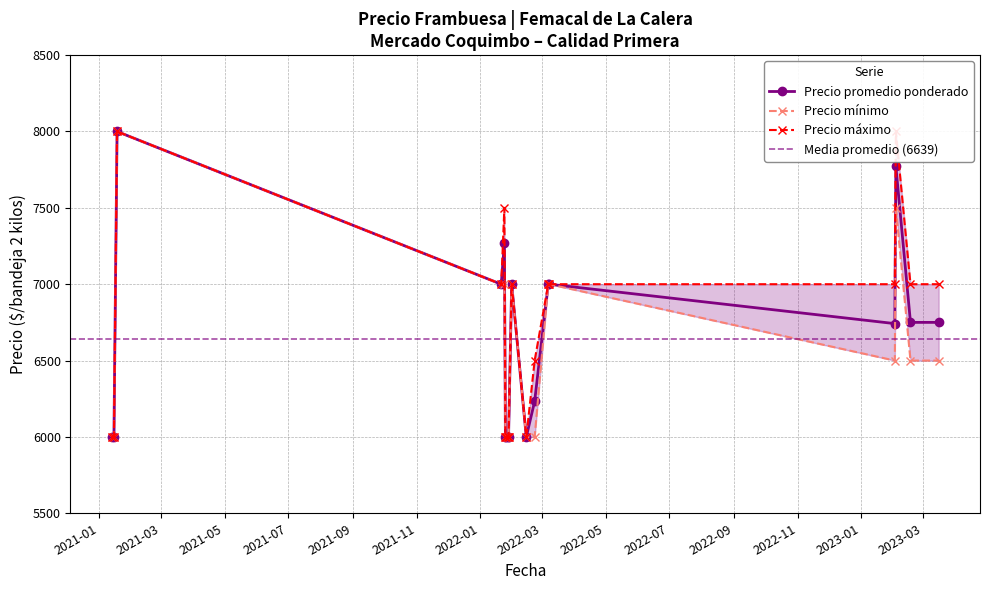

At 2022-02-22, list the series in order from largest to smallest.

Precio maximo, Precio promedio ponderado, Precio minimo